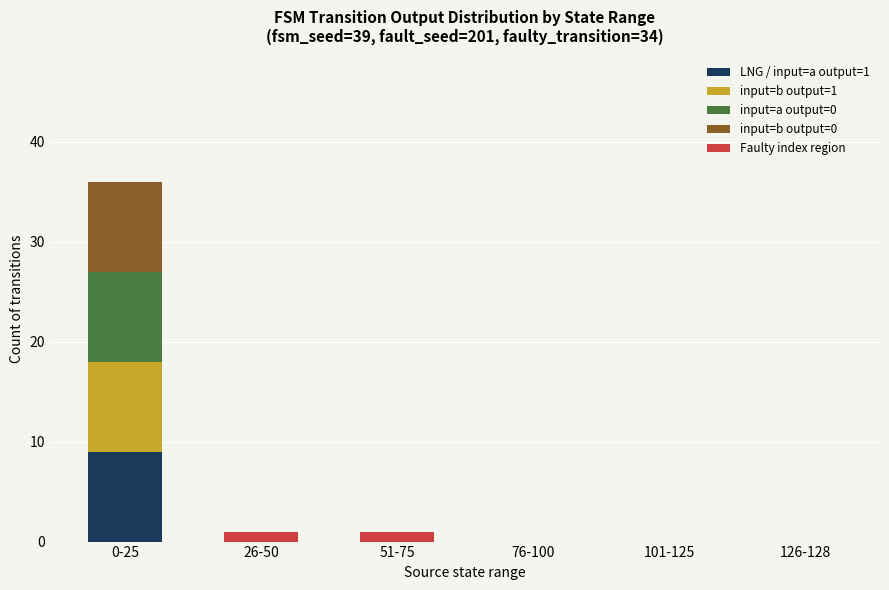

Count the number of categories in the chart.

6